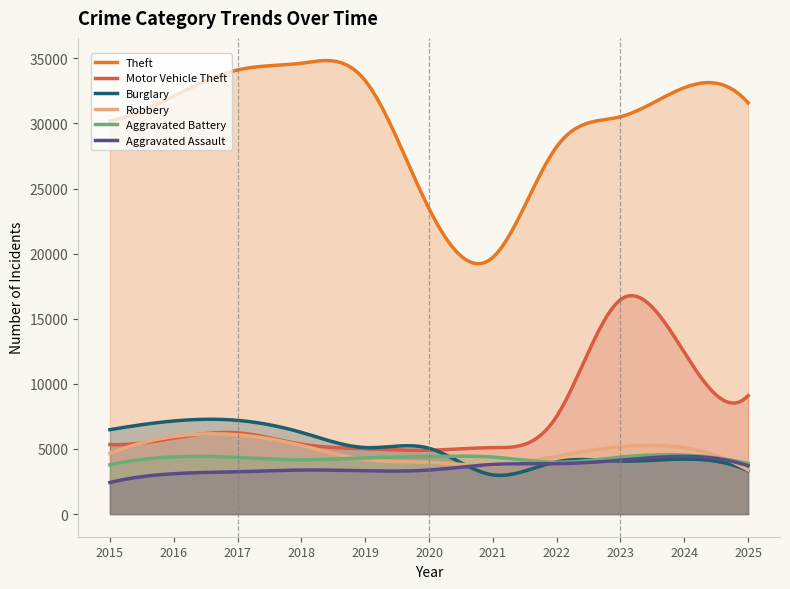

What is the maximum value for Aggravated Assault?

4428.1